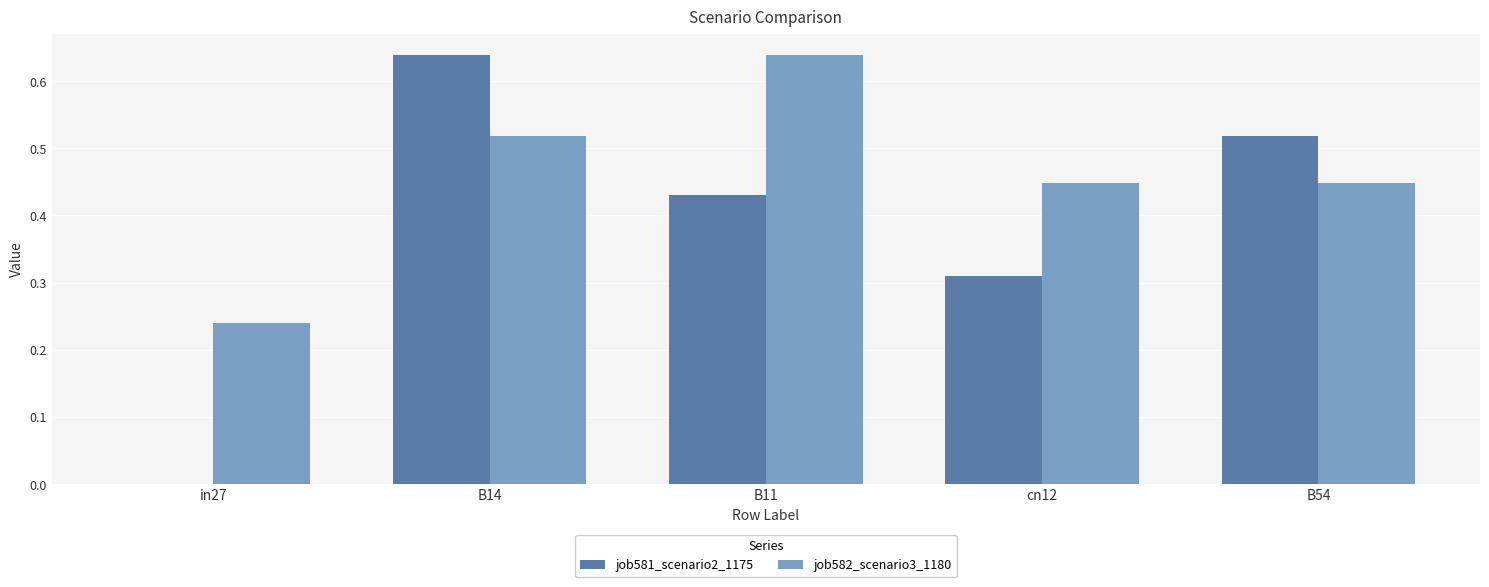

What is the total value across all series at B54?

1.0